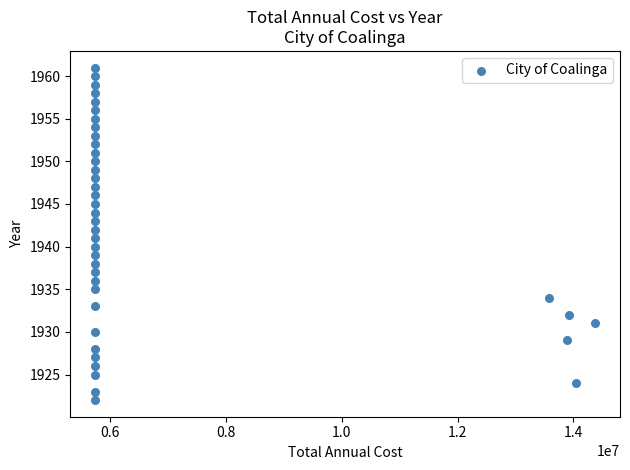

What is the range of Y values (max minus min)?

39